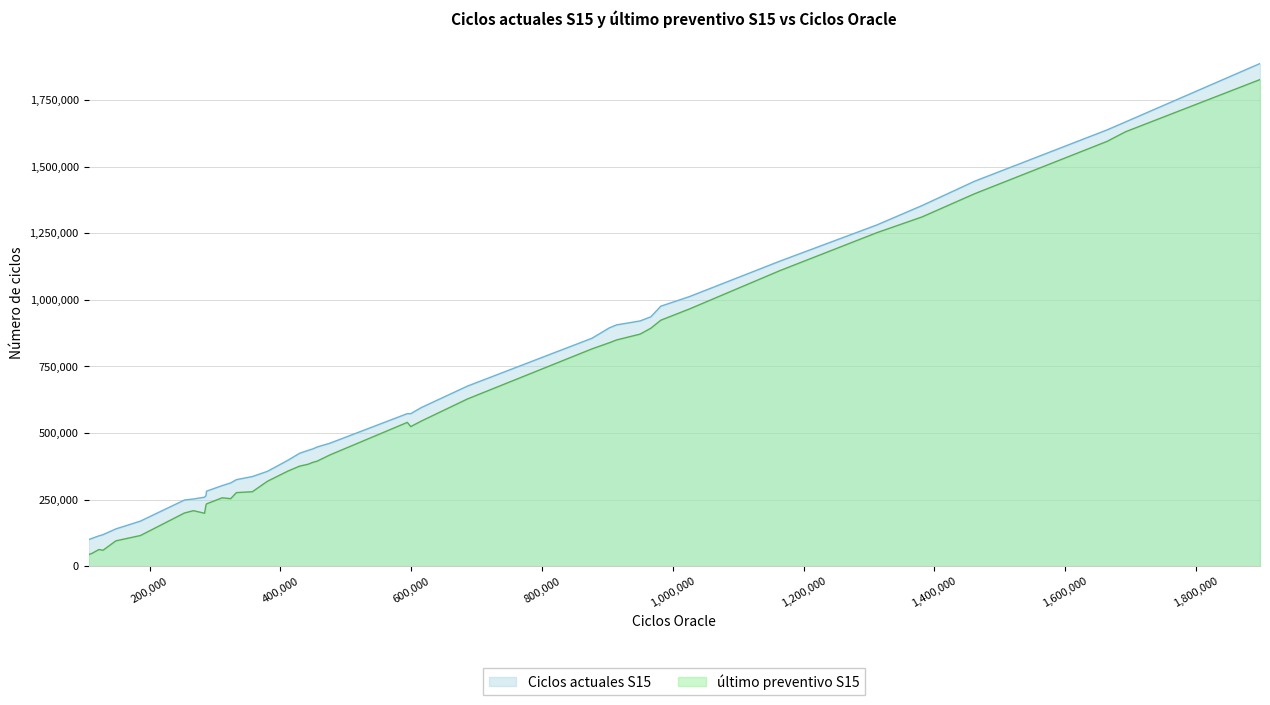

How many lines are shown in the chart?

2